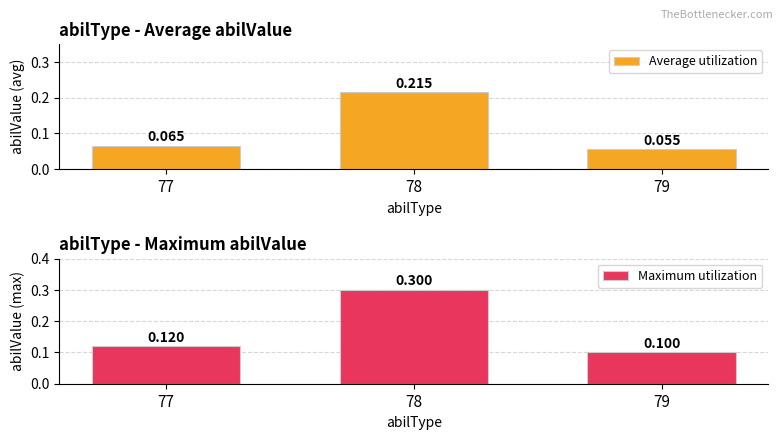

Count the number of data series in this chart.

2